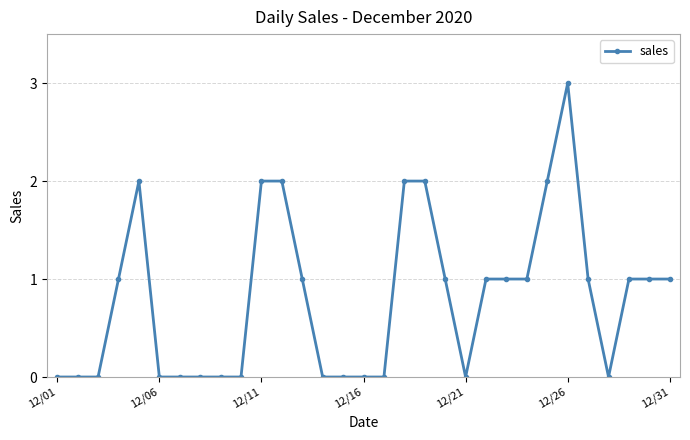

How many distinct data groups are displayed?

1